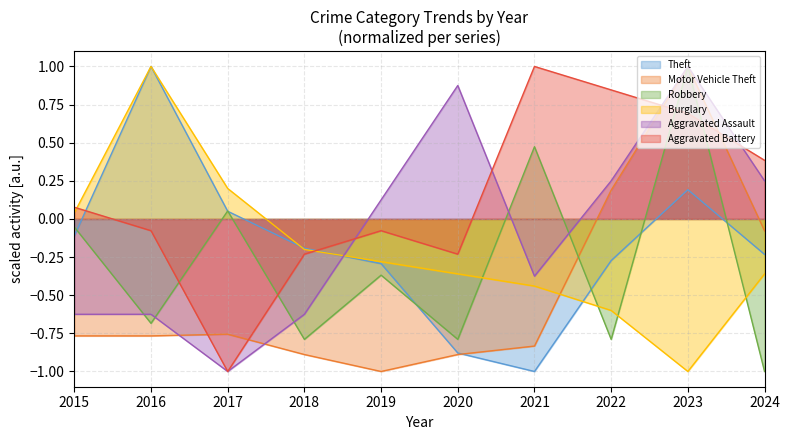

Is it true that Aggravated Assault equals 1.0 at 2023?

True